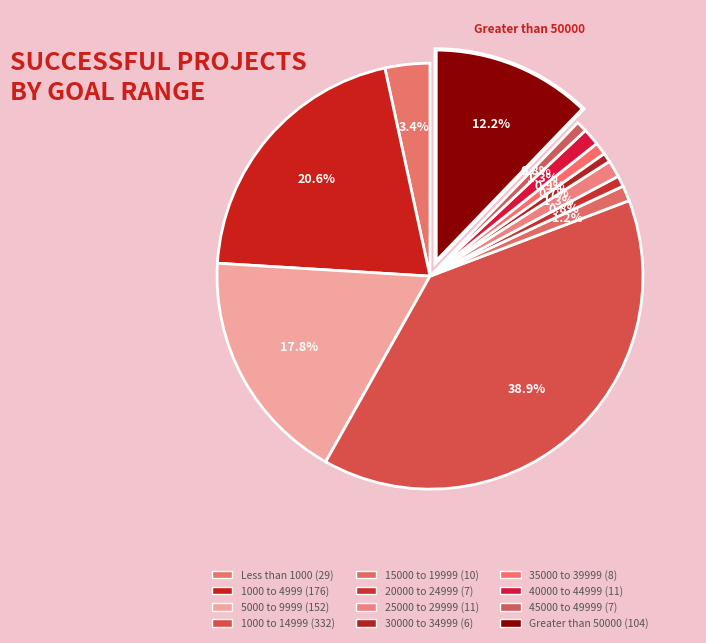

To the nearest percent, what is the combined percentage of 5000 to 9999 and 45000 to 49999?

19%